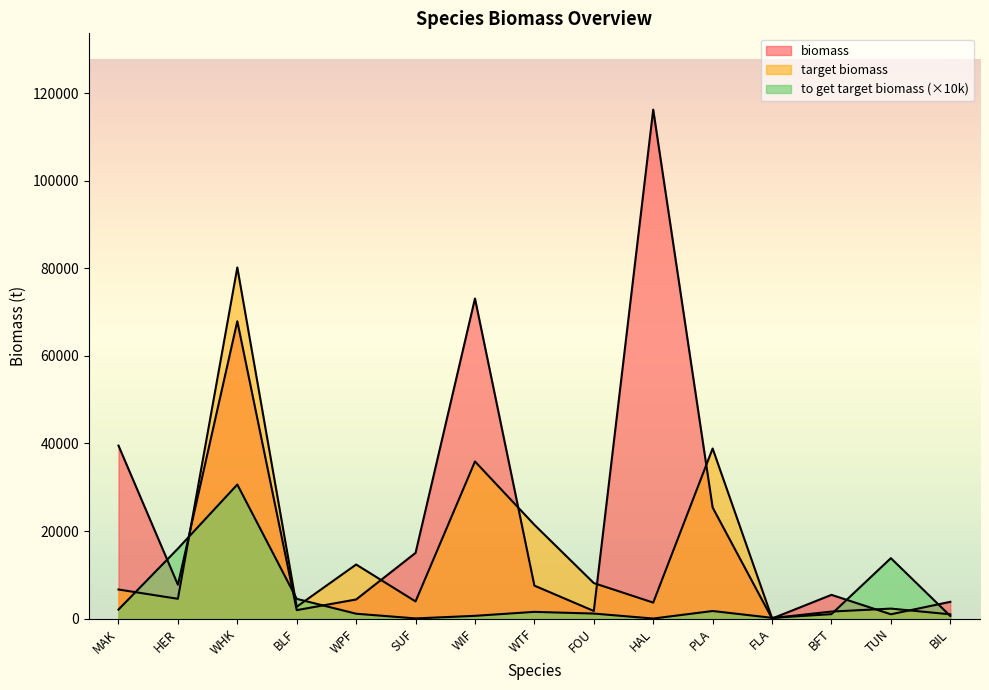

What value does the to get target biomass series have at FLA?

164.9